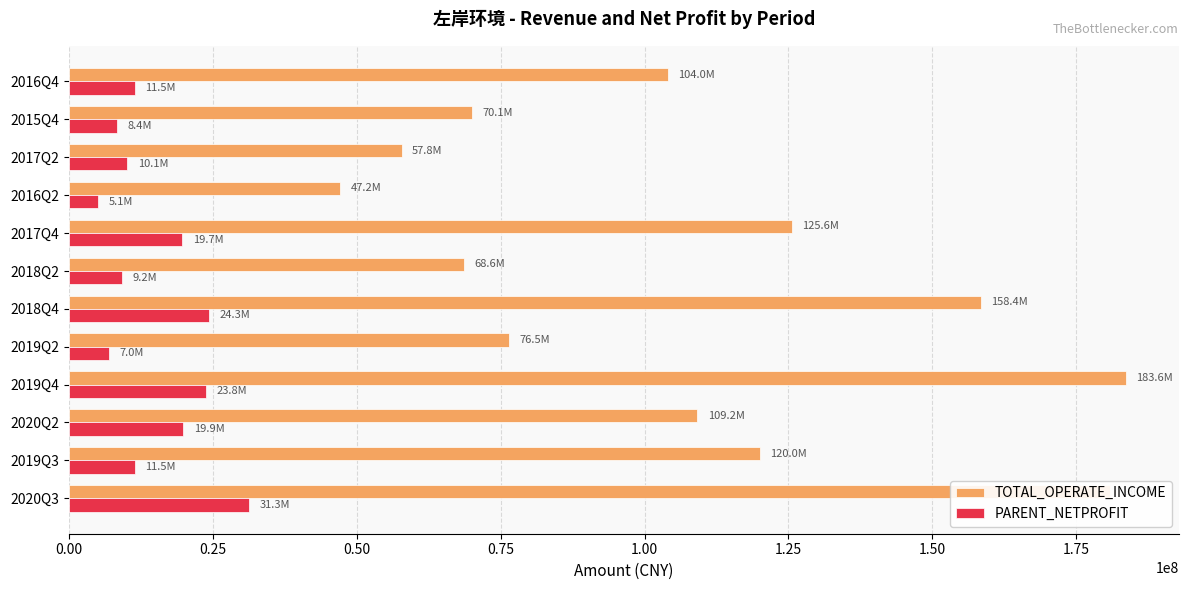

How many values in the TOTAL_OPERATE_INCOME series are below 109192928?

6